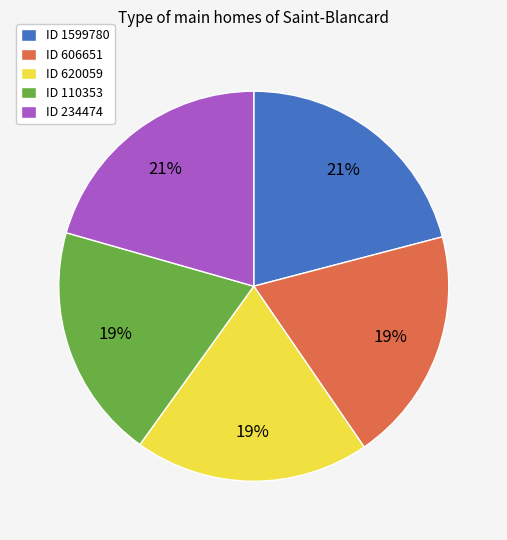

True or false: ID 110353 accounts for 26% of the total.

False